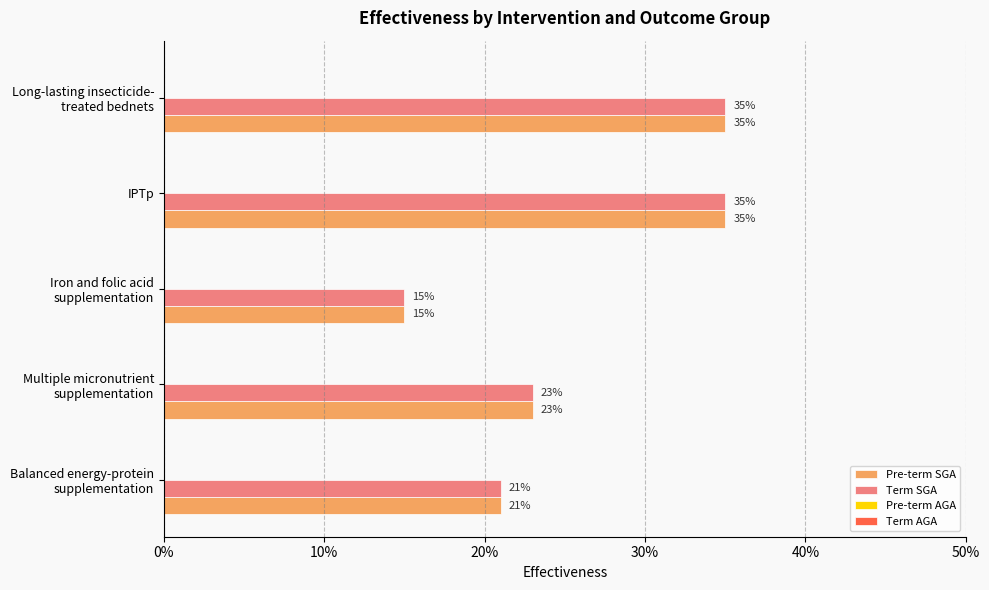

What is the value of the Term SGA bar at the 1st from the left?

0.2